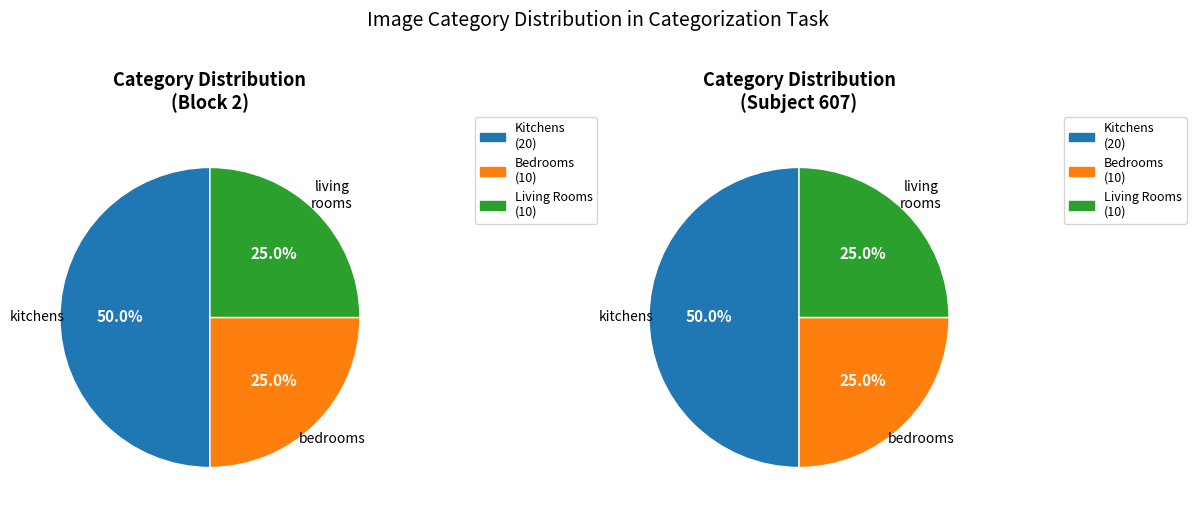

Which slice is the largest?

kitchens